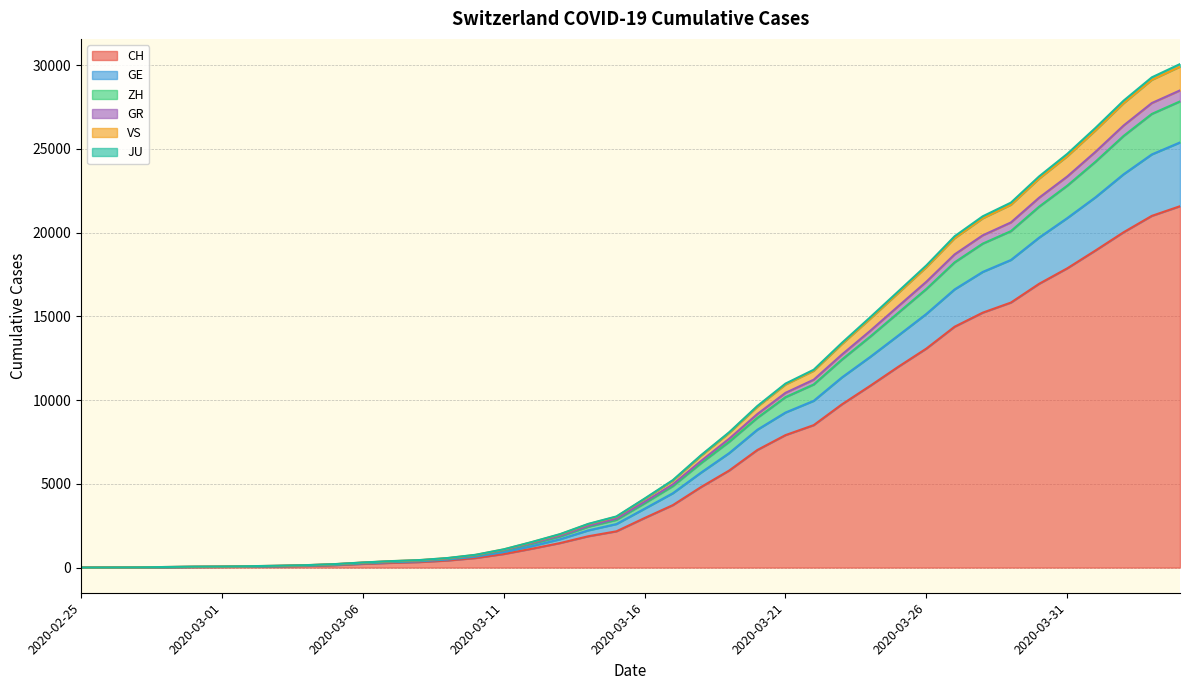

At which label does CH first exceed 2958?

2020-03-17